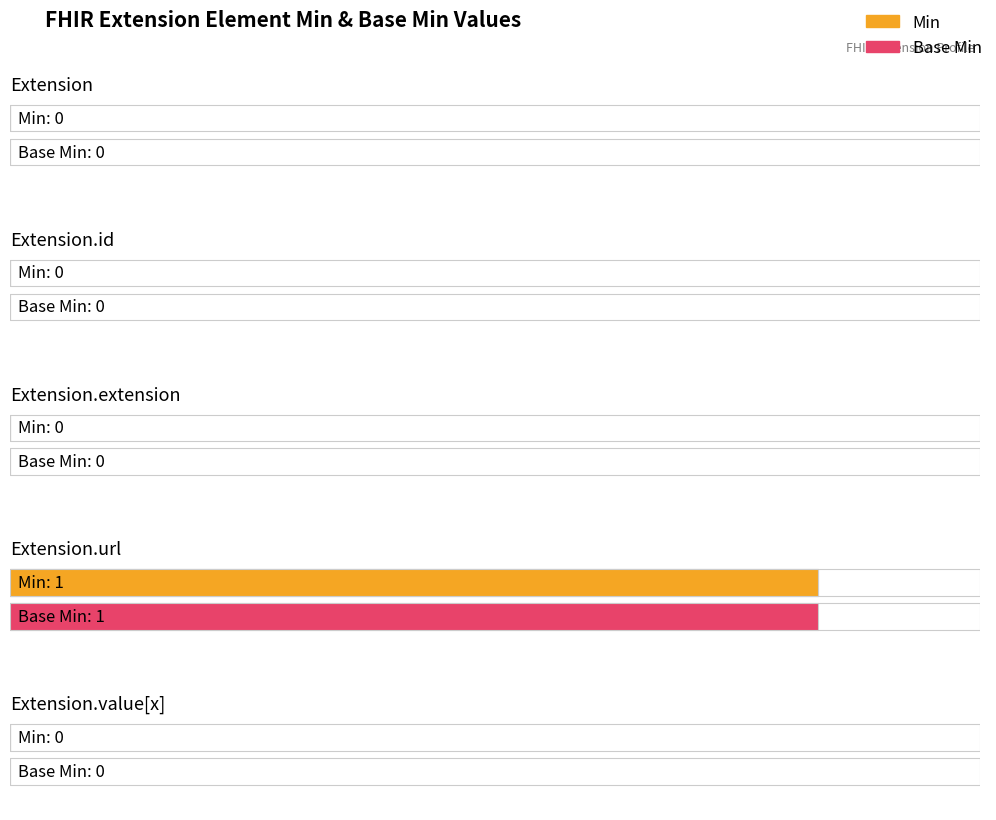

The Base Min series shows 0 at Extension.value[x]. True or false?

False